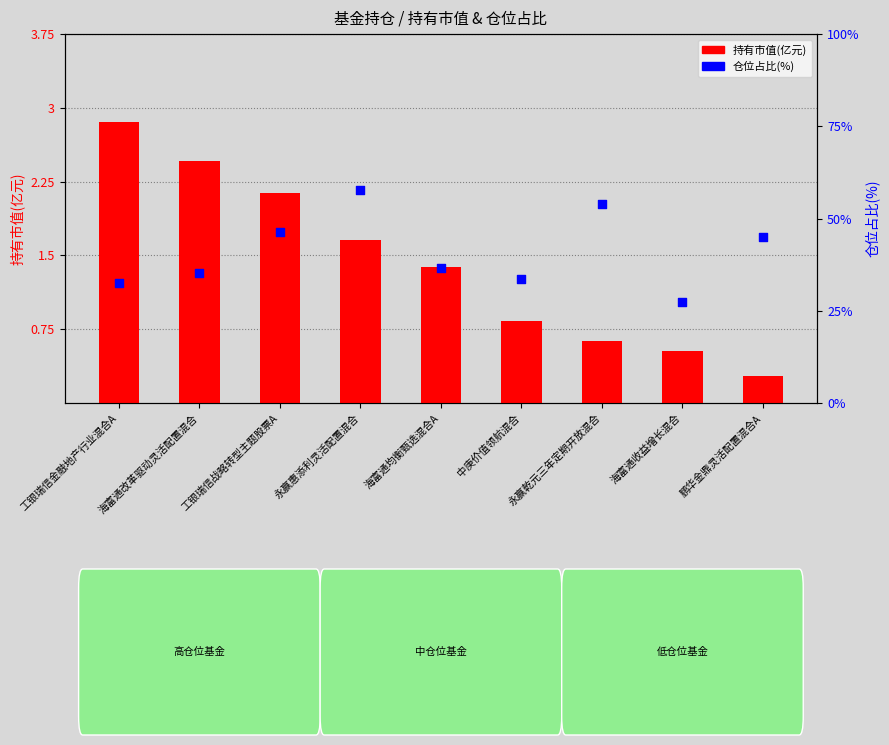

Which series has the largest Y range (max minus min)?

仓位占比(%)